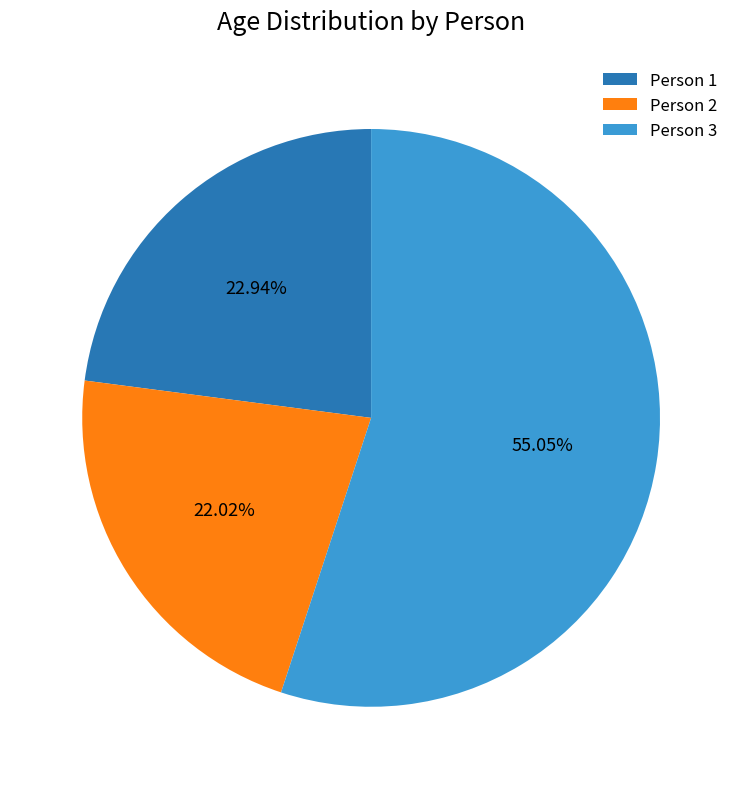

How many slices are in this pie chart?

3